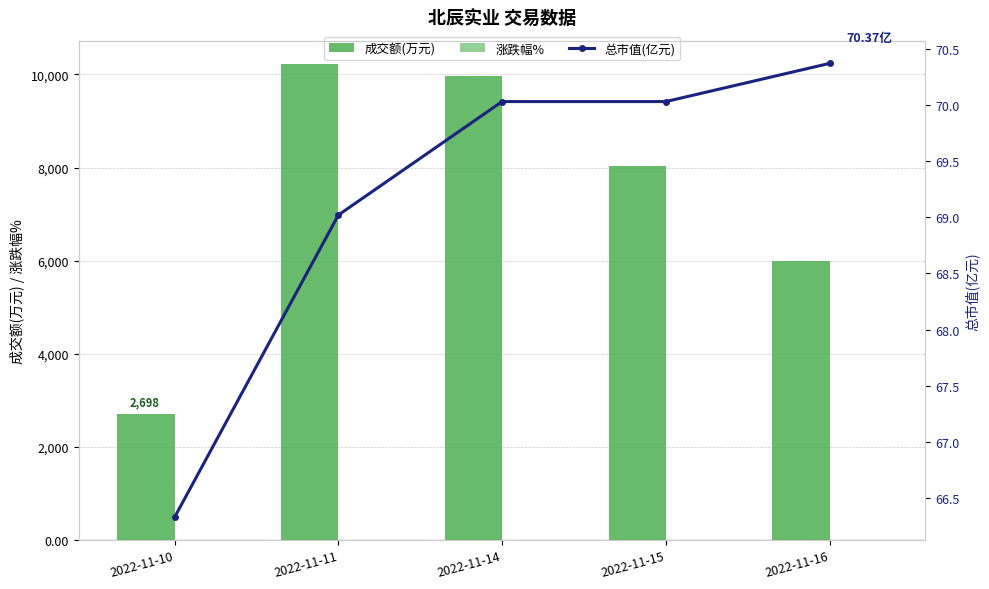

True or false: 总市值(亿元) has a value of 70.0 at 2022-11-14.

True